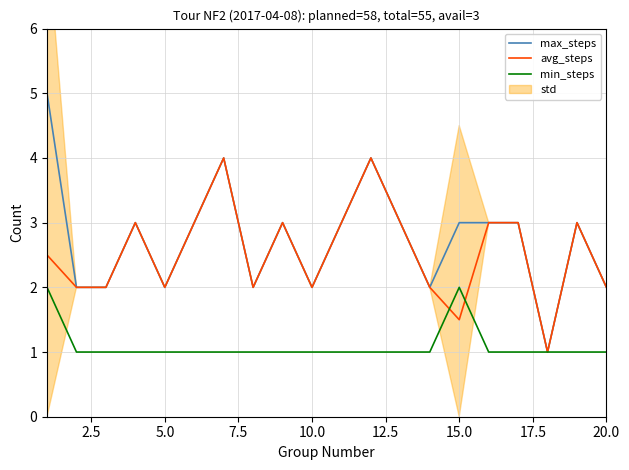

Which series has the widest spread of values?

max_steps